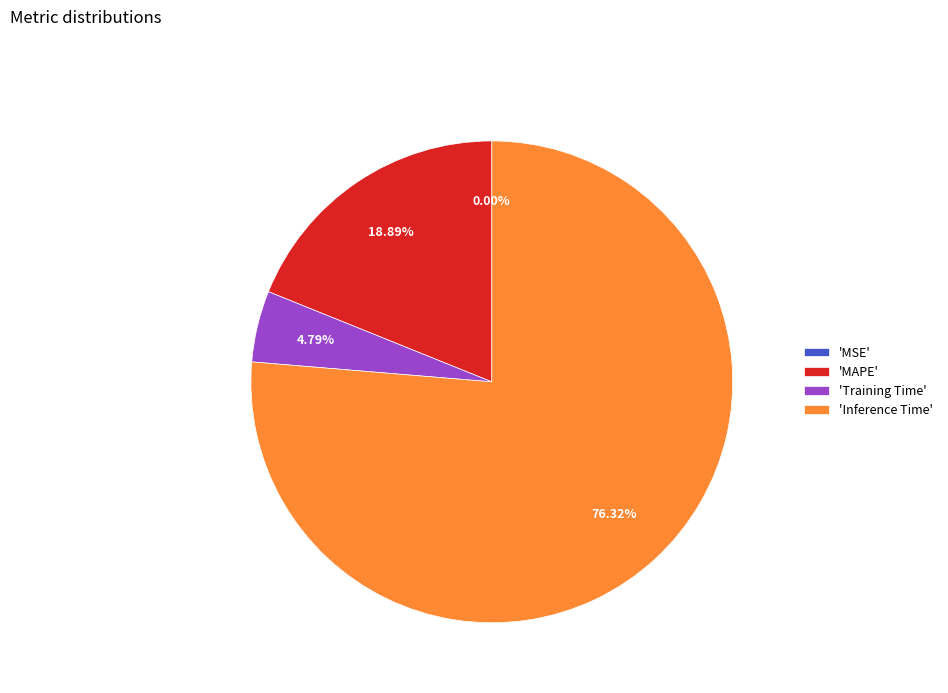

Combined, do 'Inference Time' and 'MAPE' account for over 50%?

Yes